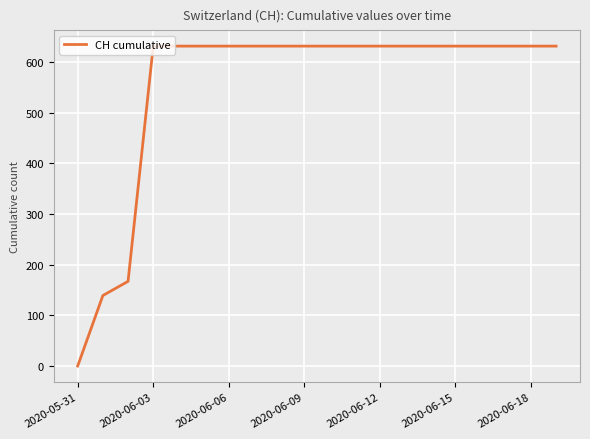

What is the greatest value displayed?

631